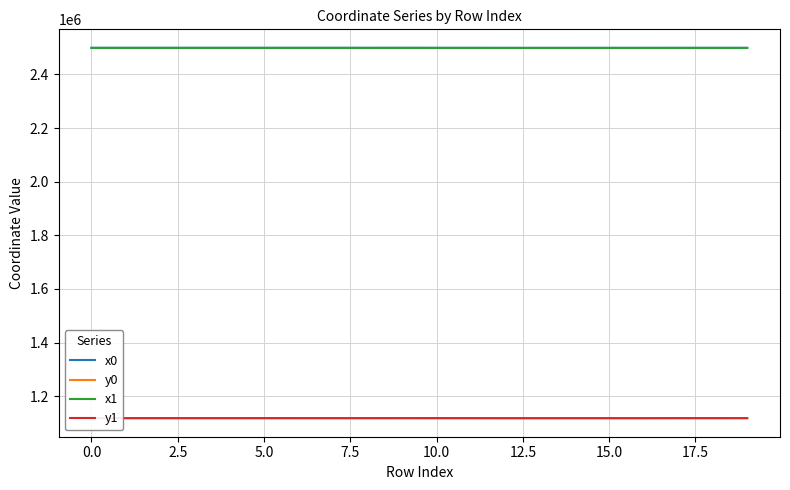

At how many categories does at least one series exceed 1880227?

20